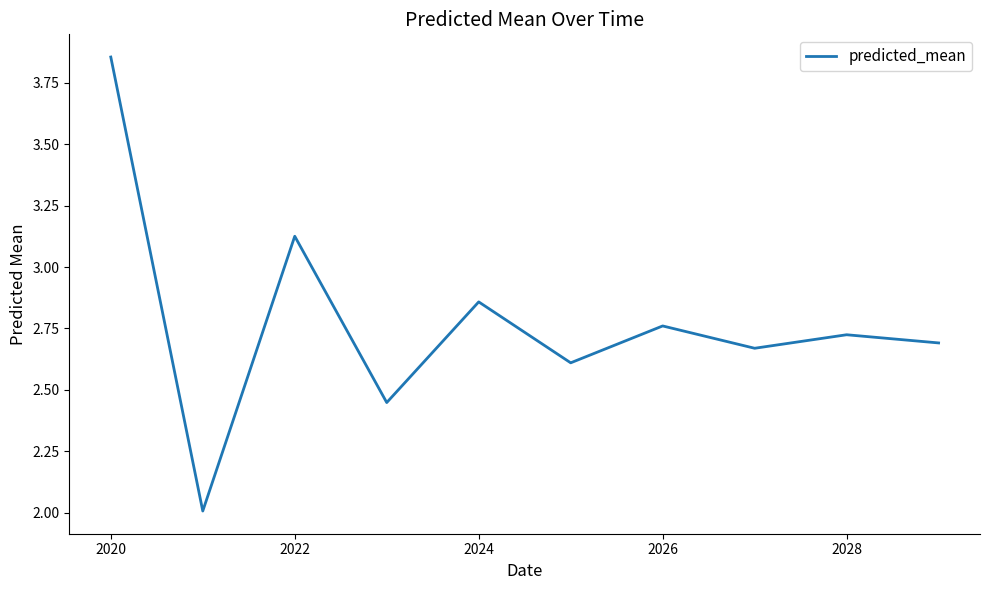

What is the smallest value displayed?

2.0